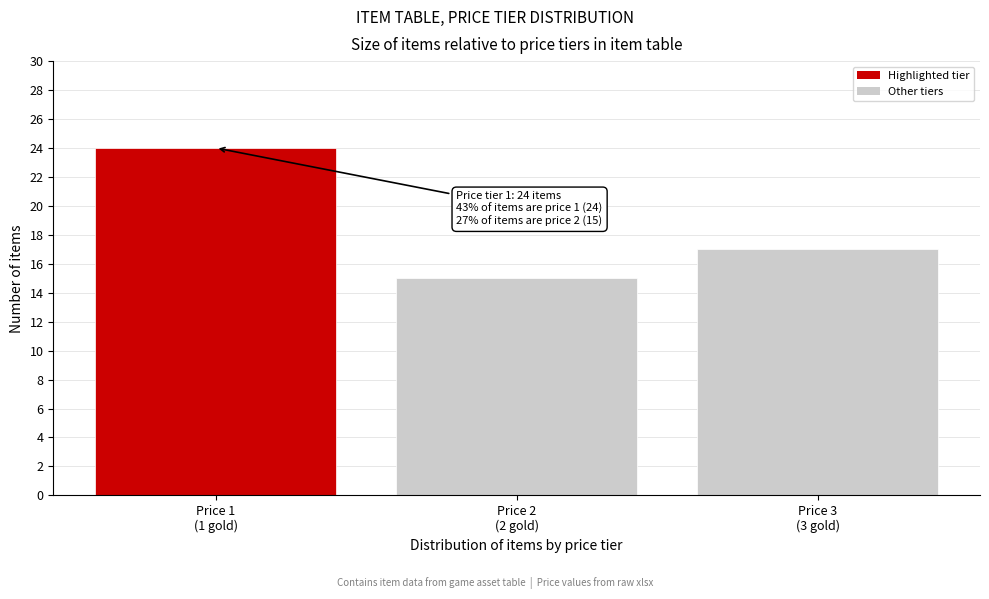

Reading left to right, transcribe all the data shown in this chart.

24	15	17